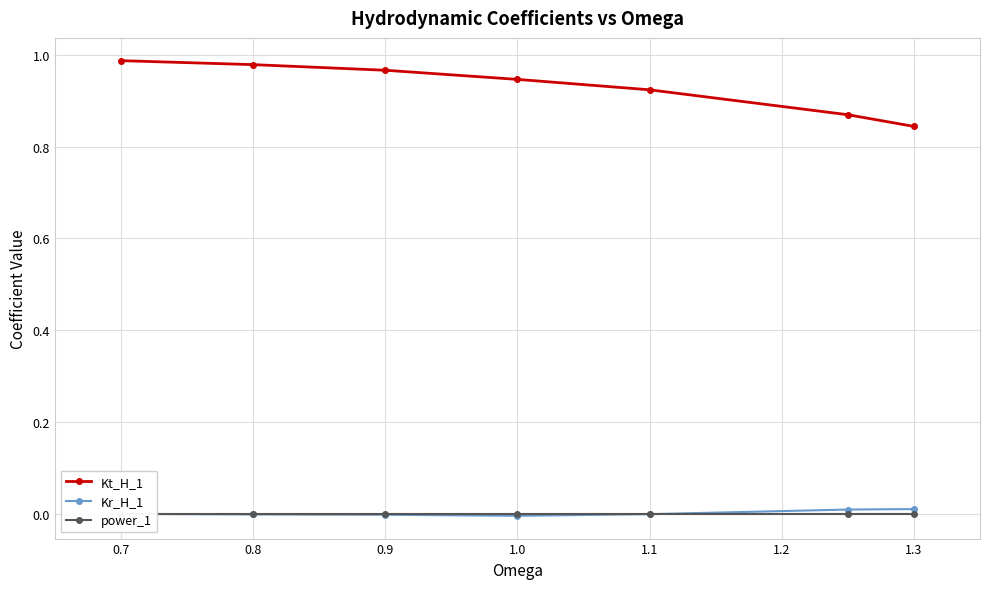

The Kr_H_1 series shows -0.0 at 1.1. True or false?

True